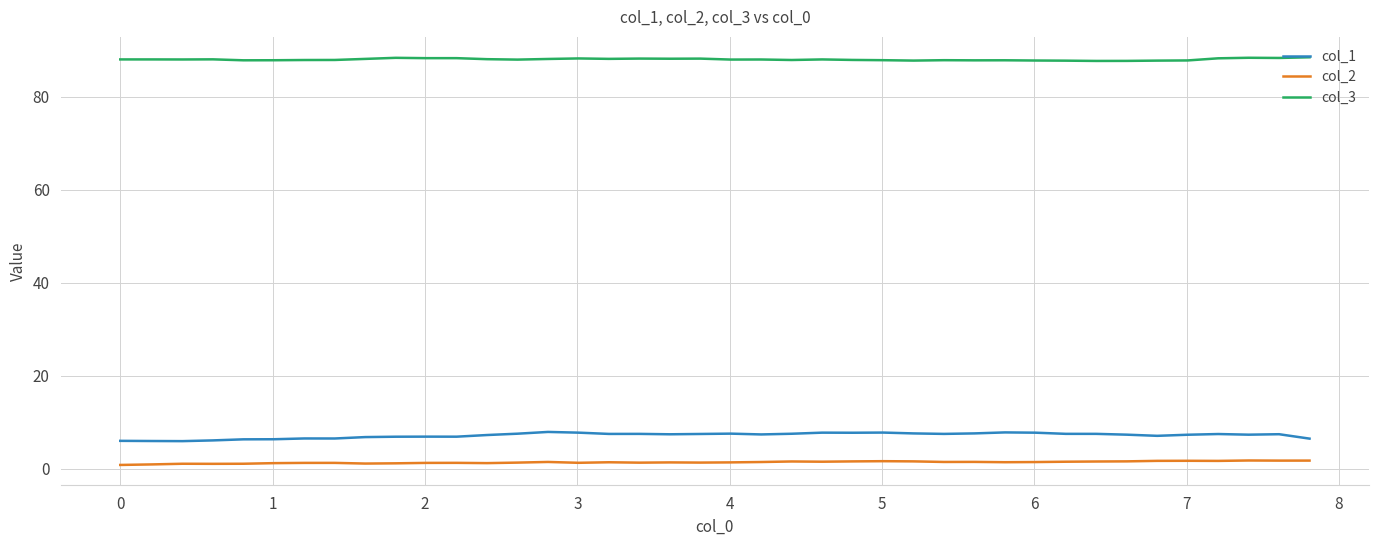

What is the highest value of the col_3 series?

88.5